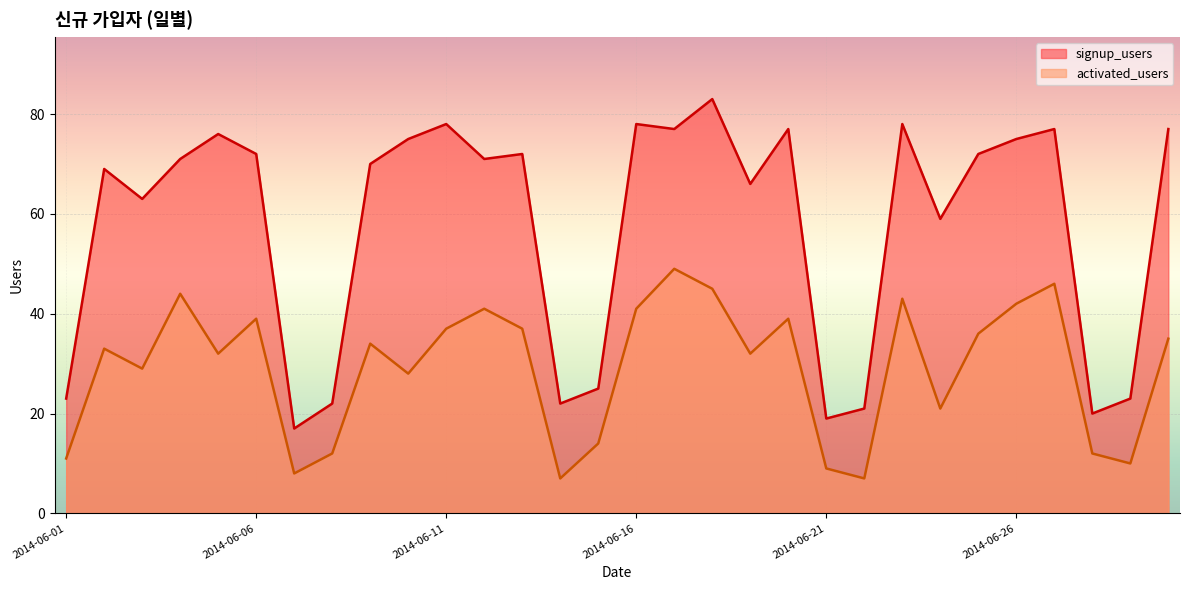

Reading right to left, transcribe all the data shown in this chart.

signup_users: 77	23	20	77	75	72	59	78	21	19	77	66	83	77	78	25	22	72	71	78	75	70	22	17	72	76	71	63	69	23
activated_users: 35	10	12	46	42	36	21	43	7	9	39	32	45	49	41	14	7	37	41	37	28	34	12	8	39	32	44	29	33	11